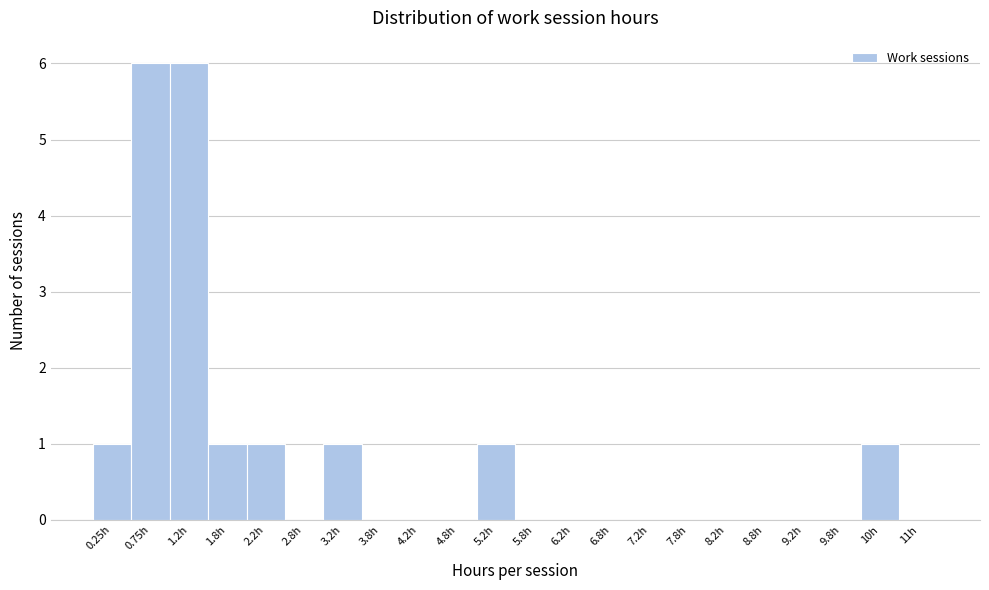

Reading left to right, list all the values displayed in this chart.

0.25h=1	0.75h=6	1.2h=6	1.8h=1	2.2h=1	2.8h=0	3.2h=1	3.8h=0	4.2h=0	4.8h=0	5.2h=1	5.8h=0	6.2h=0	6.8h=0	7.2h=0	7.8h=0	8.2h=0	8.8h=0	9.2h=0	9.8h=0	10h=1	11h=0